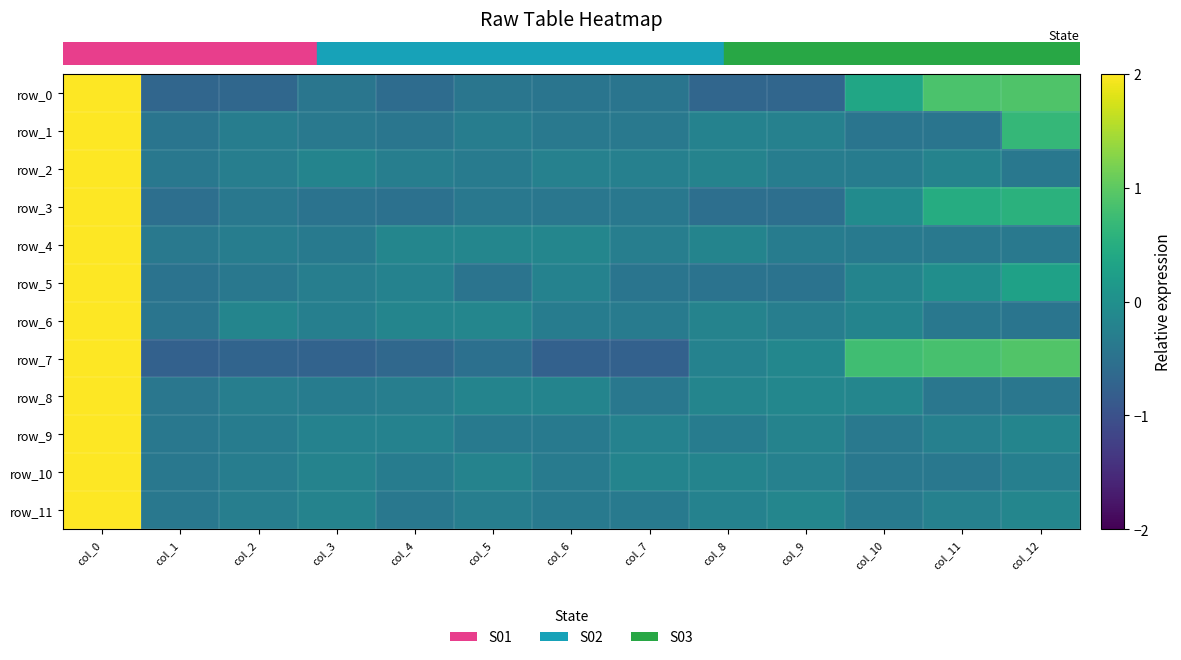

What is the difference between the row_5 values at col_8 and col_2?

0.1